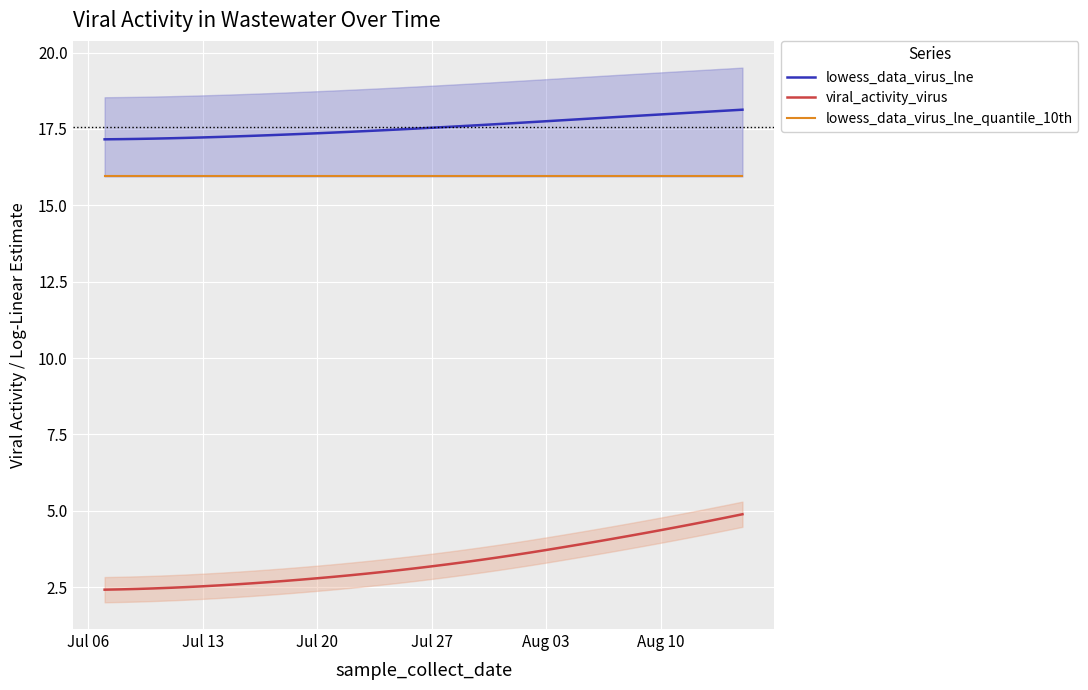

What is the minimum value for viral_activity_virus?

2.4